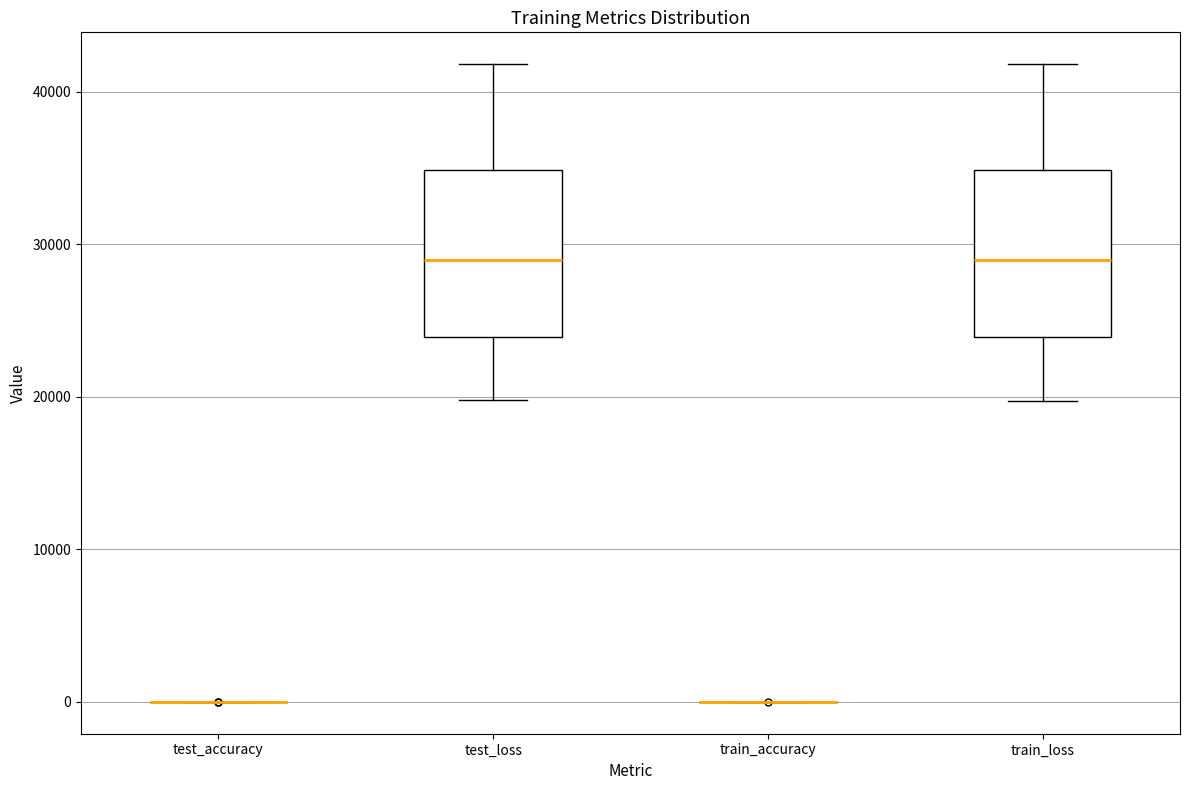

Reading left to right, read every box against the y-axis: the position of its median line, the range the box covers, and the ends of its whiskers. The values are not printed on the chart, so give them approximately, as read against the axis.

test_accuracy: box collapsed to a line at 0, whiskers 0 to 0
test_loss: median 29000, box 24000 to 35000, whiskers 20000 to 42000
train_accuracy: box collapsed to a line at 0, whiskers 0 to 0
train_loss: median 29000, box 24000 to 35000, whiskers 20000 to 42000